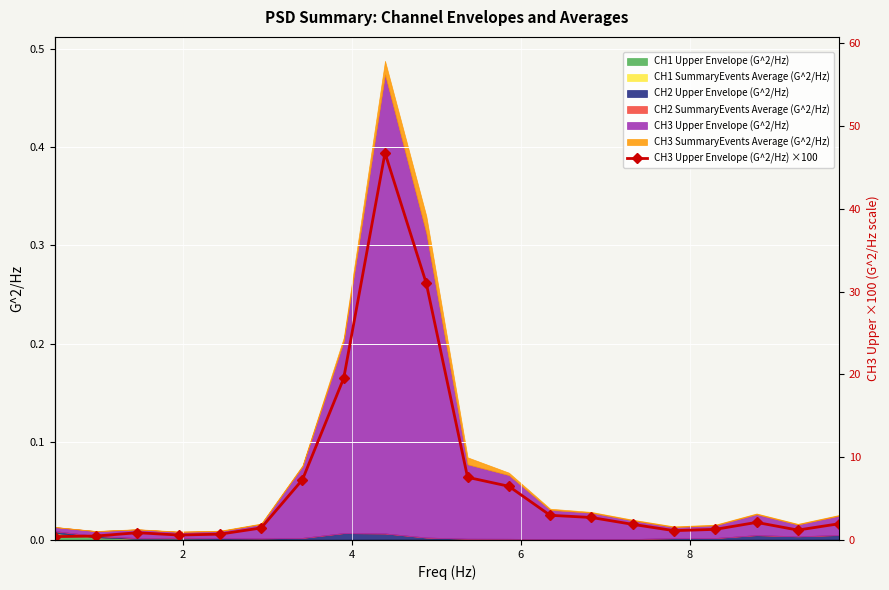

At which category does the data reach its first local peak?

4